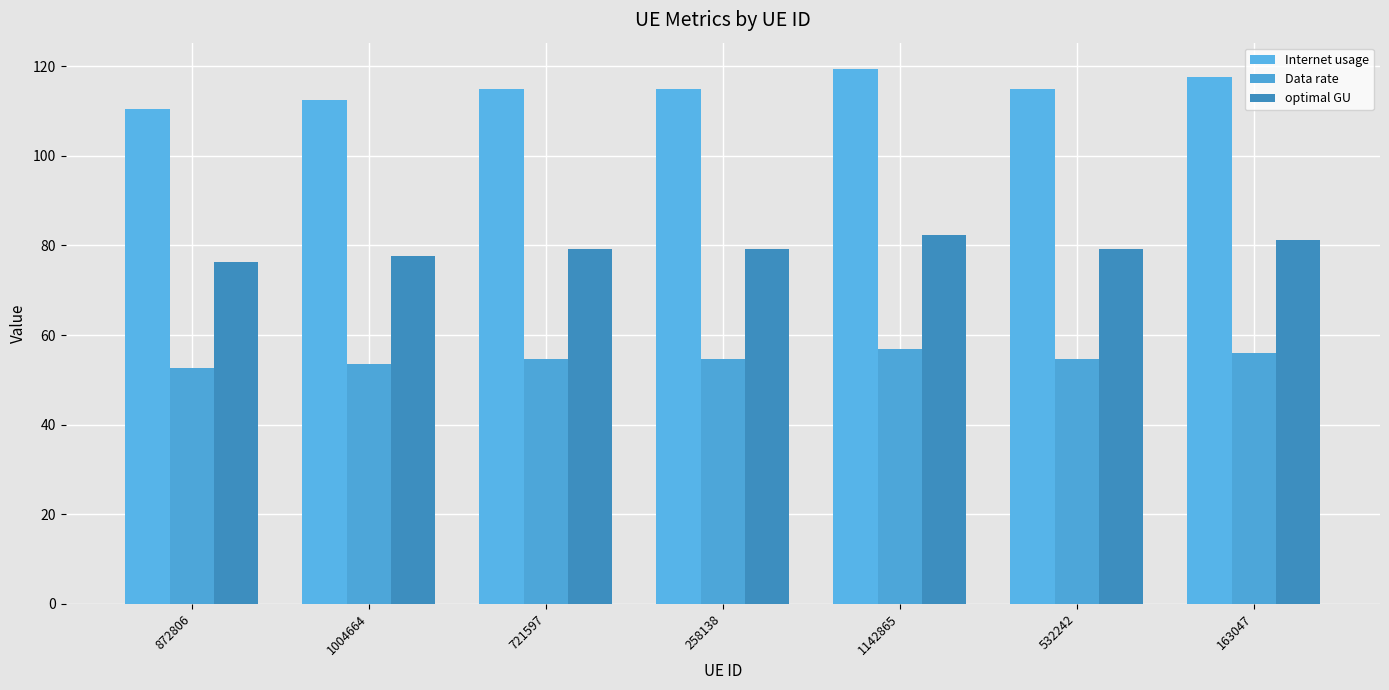

How many bars are there in each group?

3